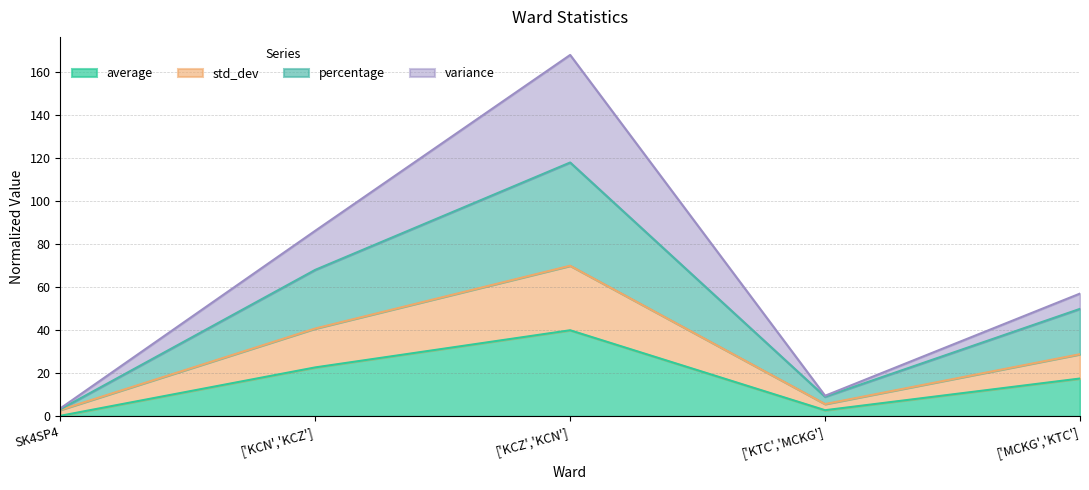

What is the maximum value for average?

40.0